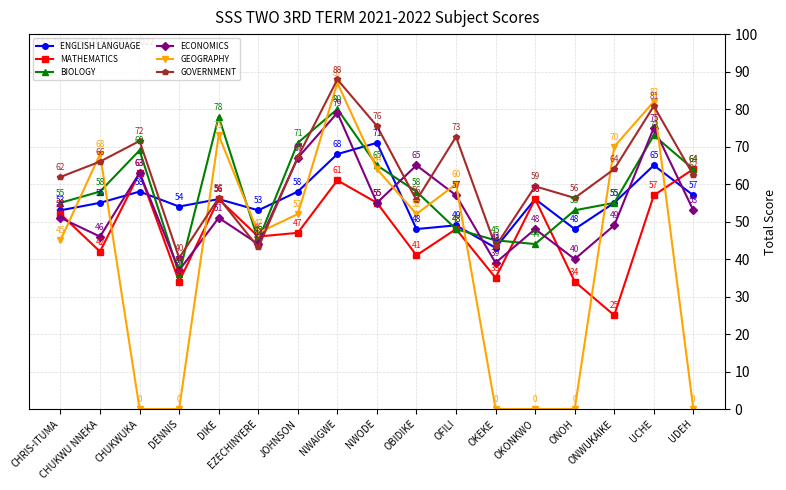

Does the chart have visible grid lines?

Yes